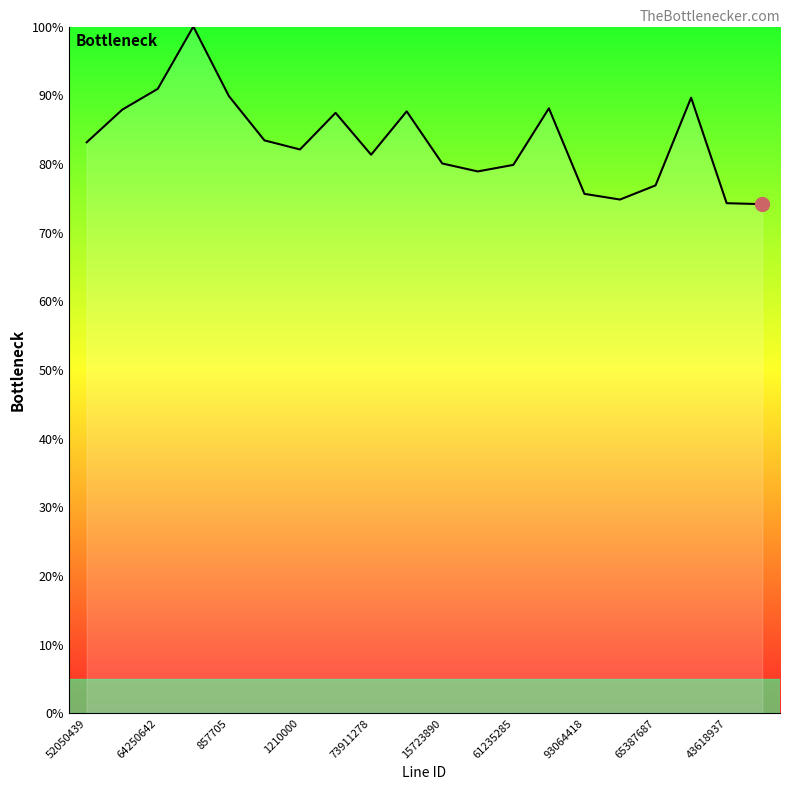

What is the difference between the maximum and minimum values?

25.9